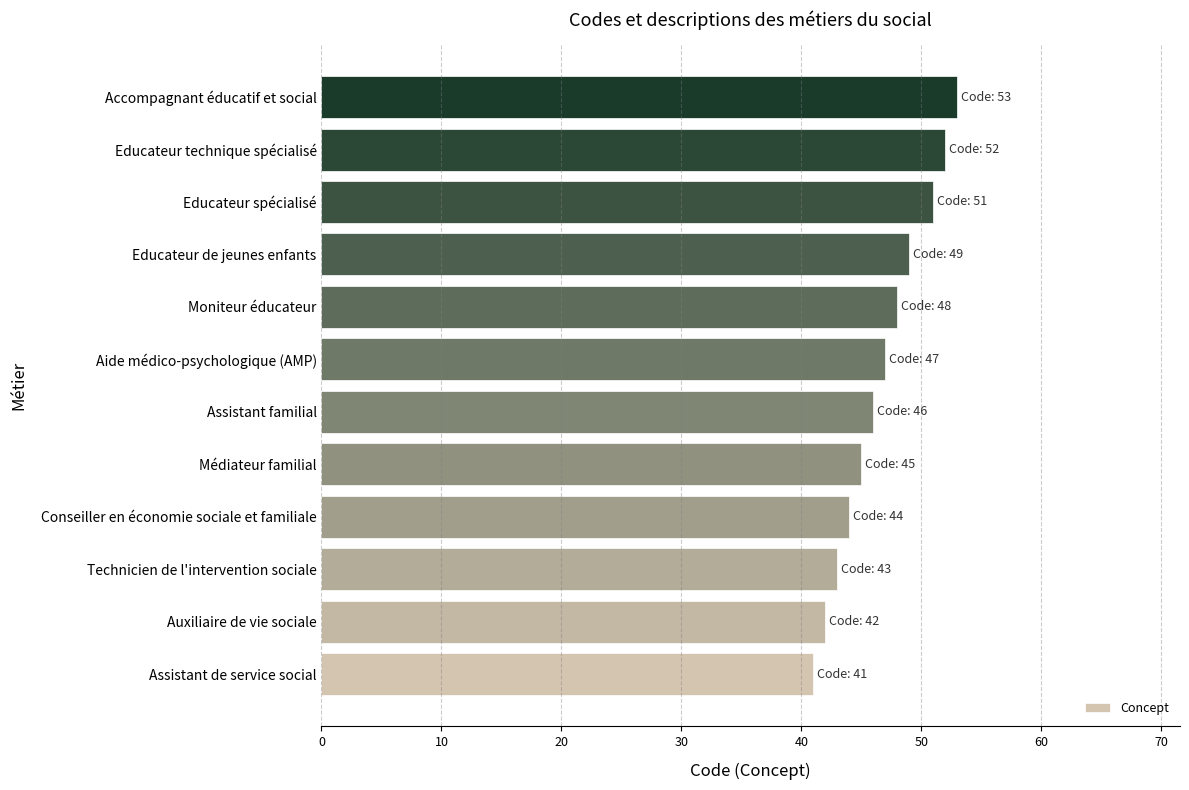

What is the difference between the second highest and second lowest values?

10